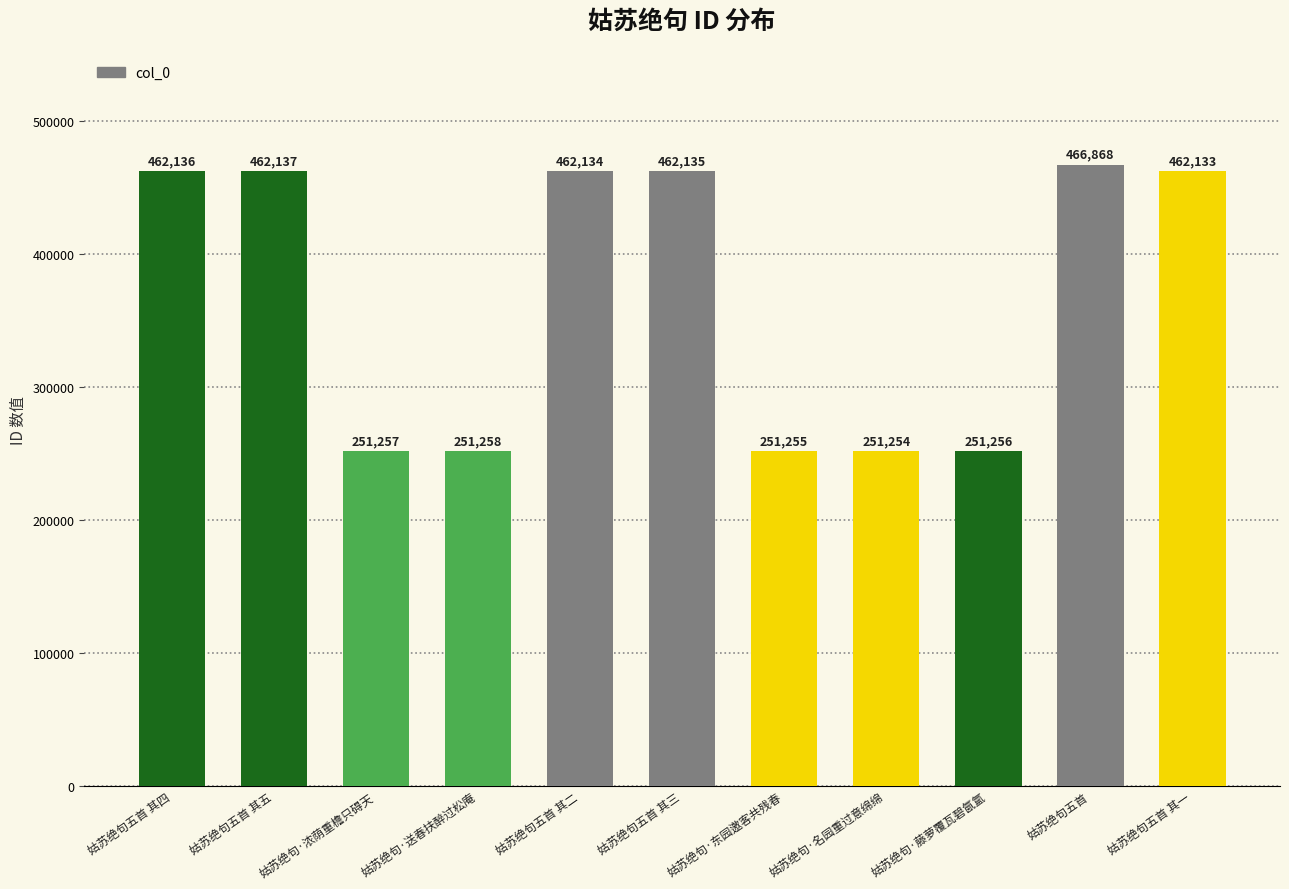

The value at 姑苏绝句五首 其四 is 632746. True or false?

False